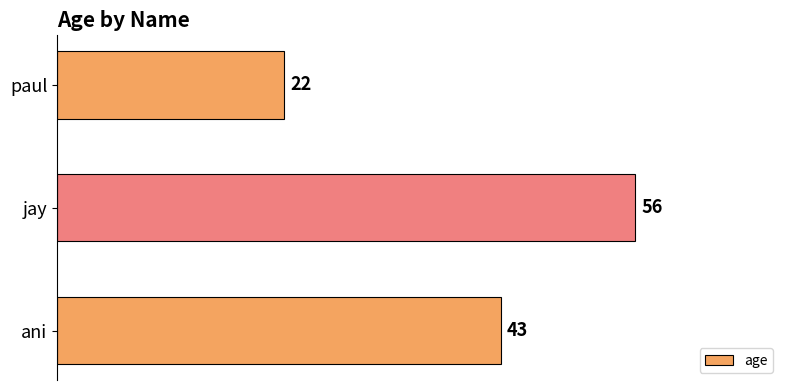

What is the change in value from paul to ani?

+21